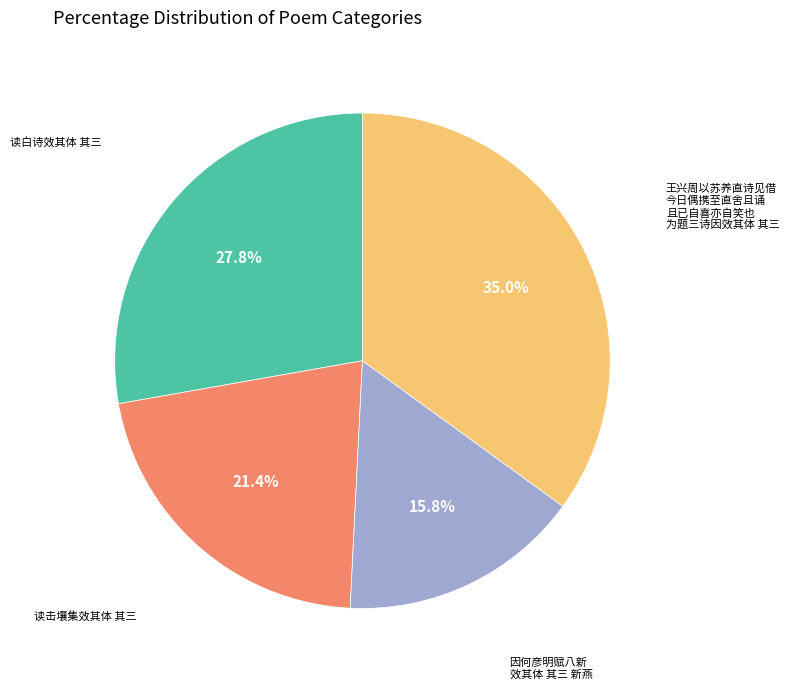

How many slices are in this pie chart?

4